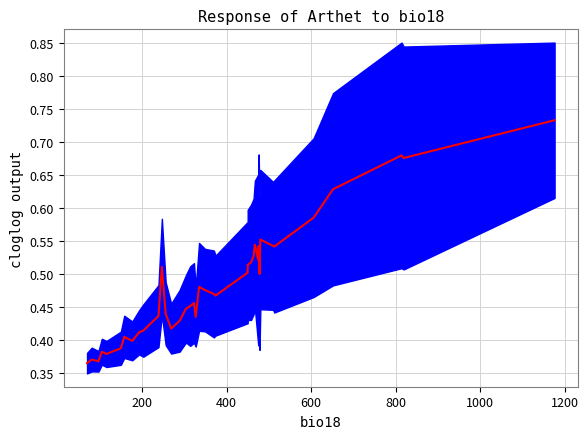

Reading left to right, what are all the values shown in this chart?

0.4	0.4	0.4	0.4	0.4	0.4	0.4	0.4	0.4	0.4	0.4	0.5	0.4	0.4	0.4	0.4	0.5	0.5	0.4	0.5	0.5	0.5	0.5	0.5	0.5	0.5	0.5	0.5	0.5	0.5	0.5	0.5	0.6	0.5	0.5	0.6	0.6	0.7	0.7	0.7